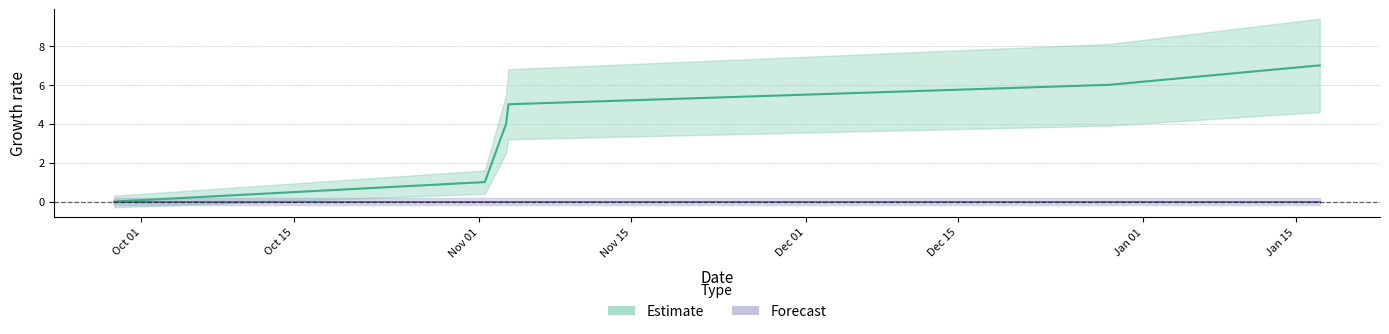

Which label corresponds to the smallest value in the chart?

Oct 01